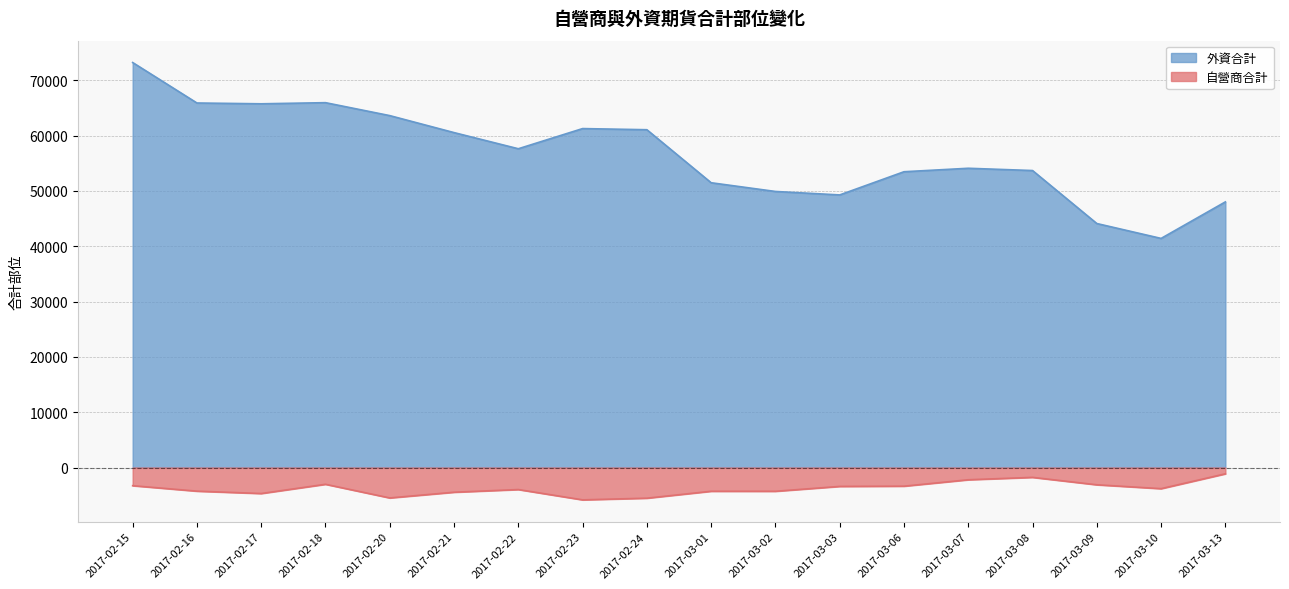

Is the value of 外資合計 at 2017-03-02 greater than the value of 自營商合計 at 2017-03-09?

Yes